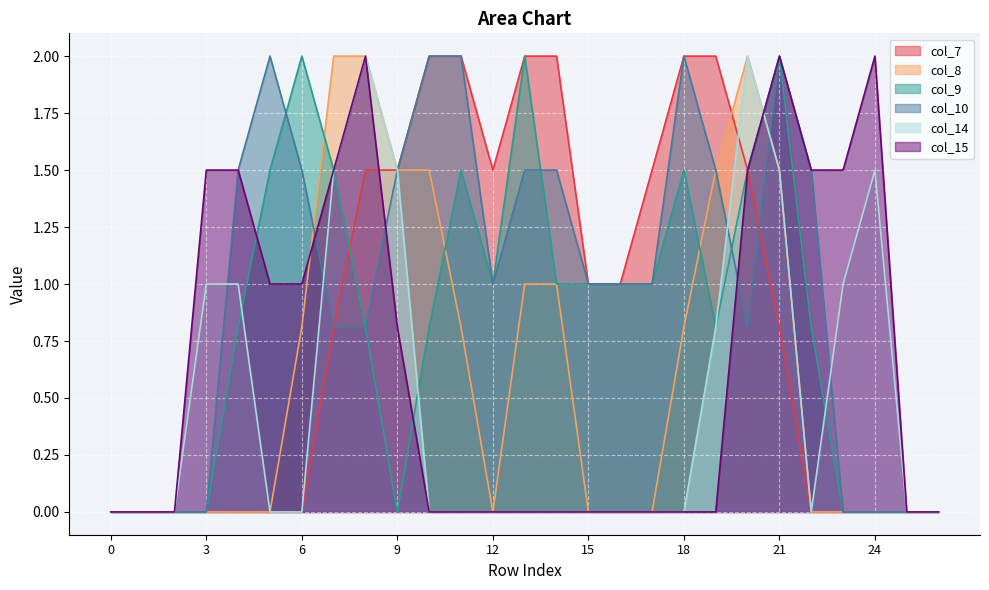

True or false: col_9 and col_8 intersect in this chart.

True